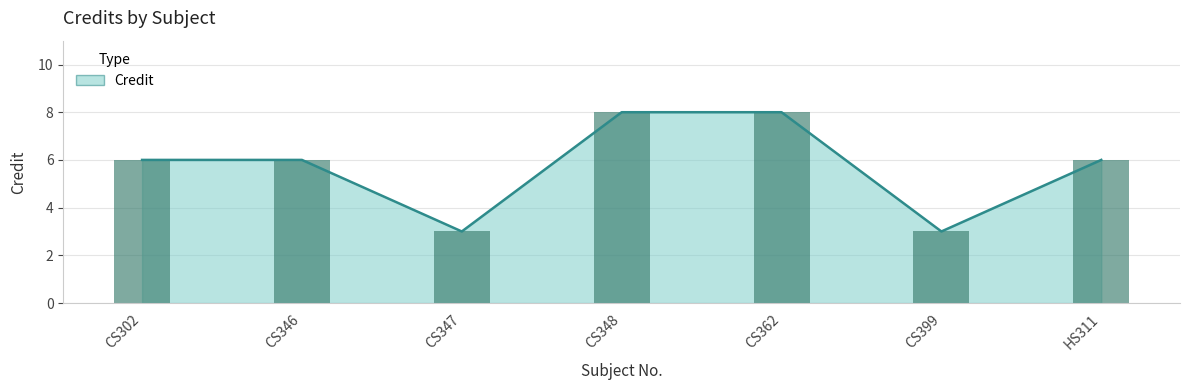

Reading left to right, transcribe all the data shown in this chart.

6	6	3	8	8	3	6